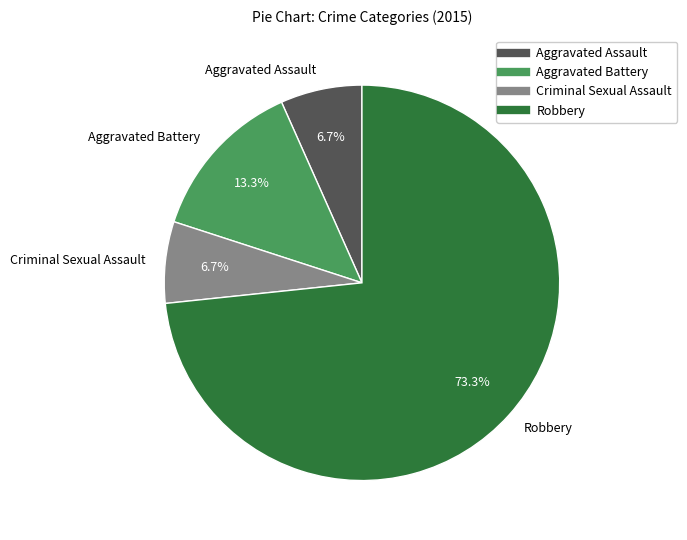

How many slices are in this pie chart?

4